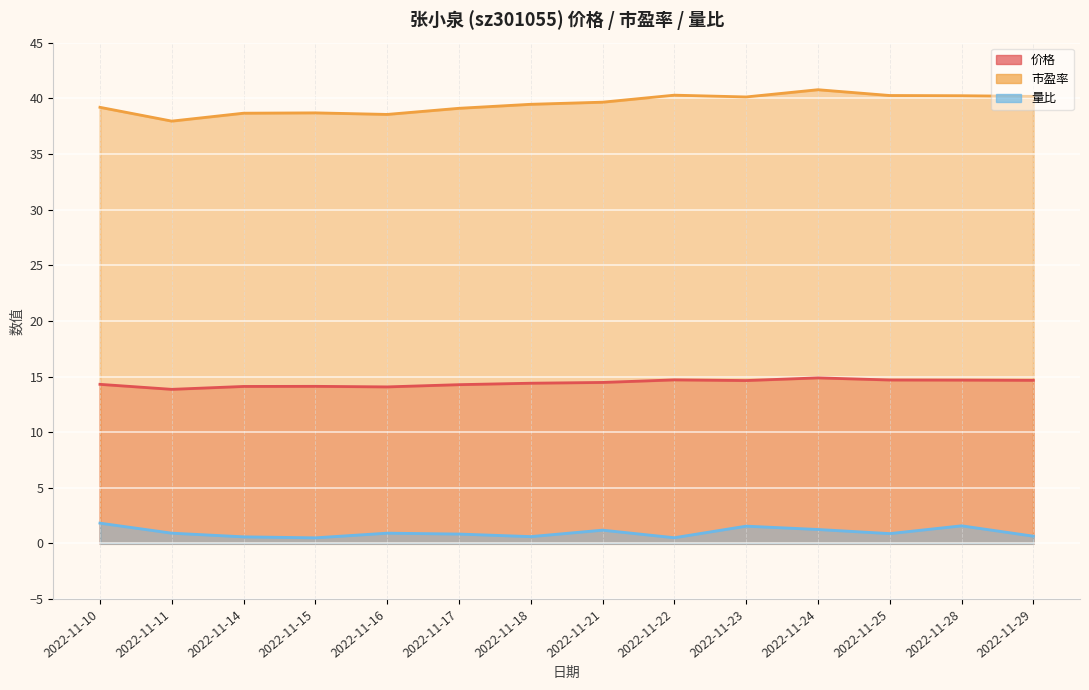

Where is 量比 nearest to the value 1?

2022-11-11